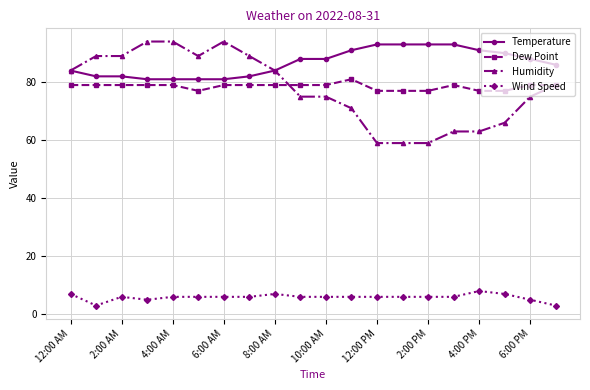

What is the highest value of the Dew Point series?

81